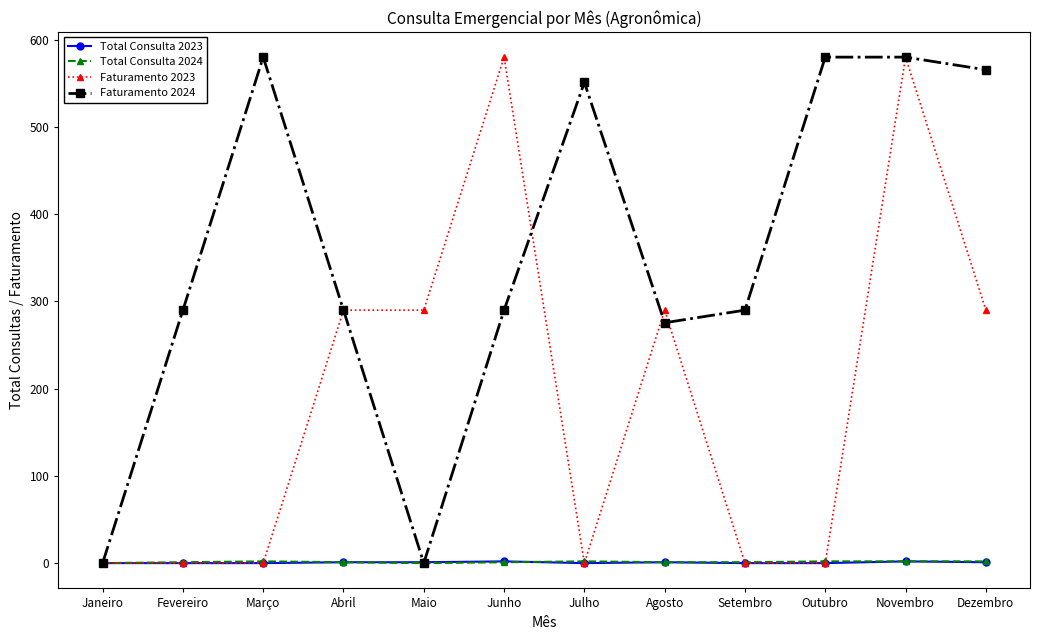

What is the greatest value displayed?

580.0